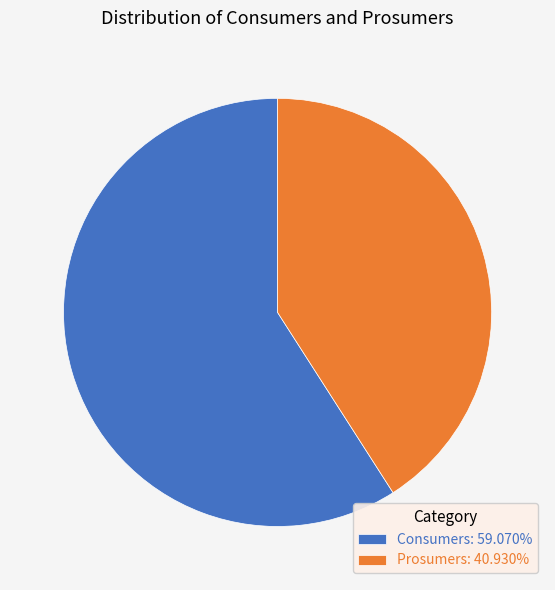

The Prosumers slice represents 41% of the pie. True or false?

True